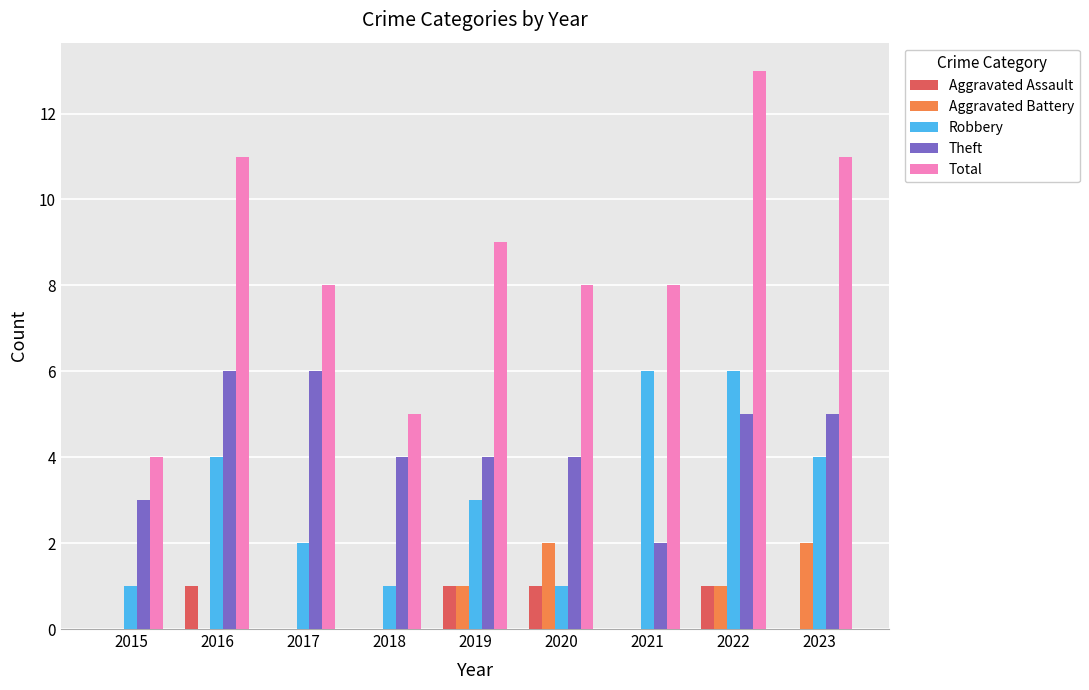

Reading left to right, extract all data points from this chart.

Aggravated Assault: 2015=0	2016=1	2017=0	2018=0	2019=1	2020=1	2021=0	2022=1	2023=0
Aggravated Battery: 2015=0	2016=0	2017=0	2018=0	2019=1	2020=2	2021=0	2022=1	2023=2
Robbery: 2015=1	2016=4	2017=2	2018=1	2019=3	2020=1	2021=6	2022=6	2023=4
Theft: 2015=3	2016=6	2017=6	2018=4	2019=4	2020=4	2021=2	2022=5	2023=5
Total: 2015=4	2016=11	2017=8	2018=5	2019=9	2020=8	2021=8	2022=13	2023=11